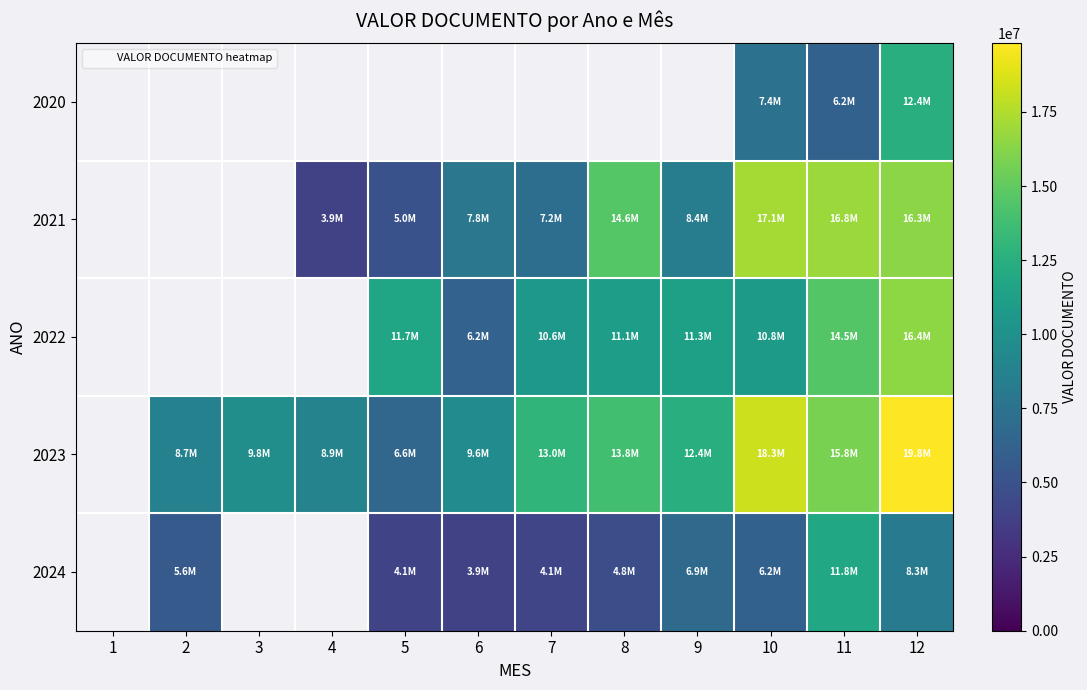

Is the value of 2023 at 9 greater than the value of 2022 at 8?

Yes